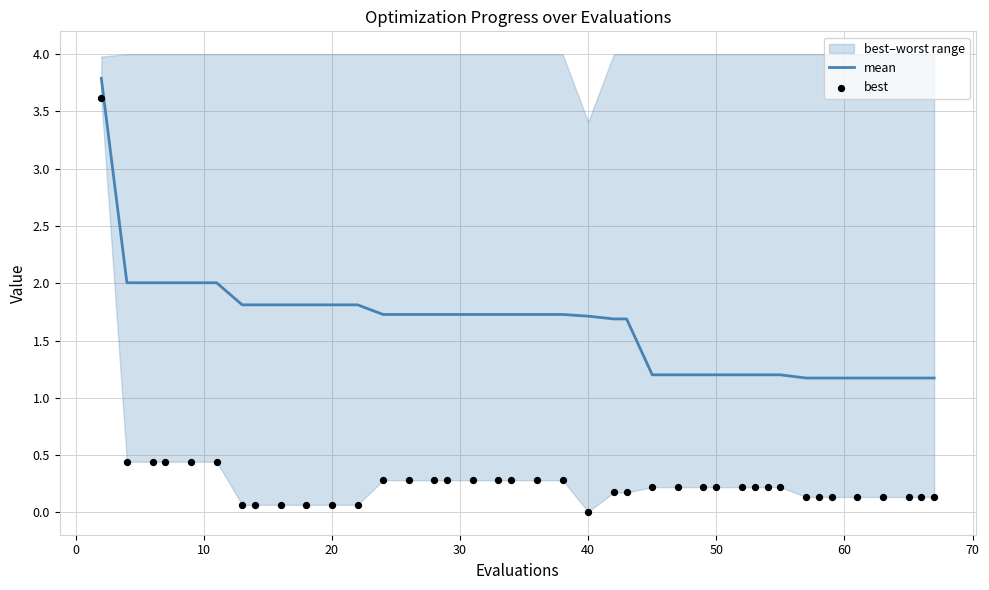

Which series has the largest total across all categories?

mean